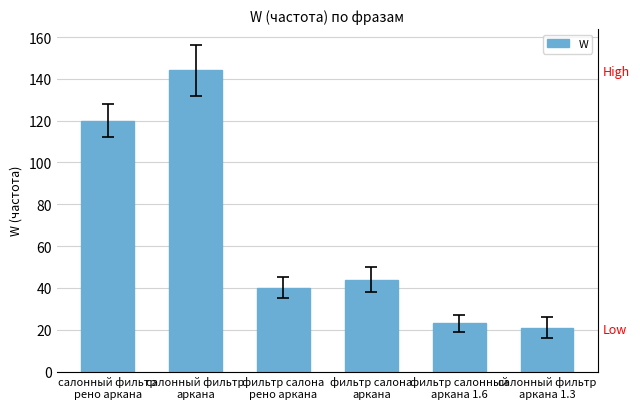

What is the approximate value at фильтр салона
рено аркана?

40